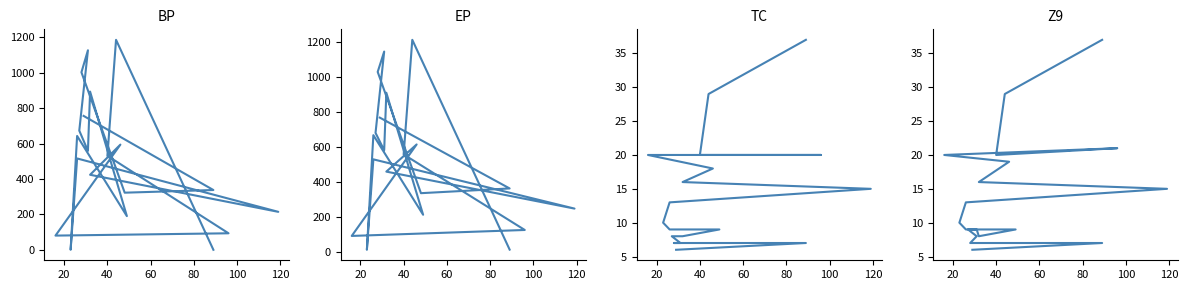

What is the maximum value shown in the chart?

1212